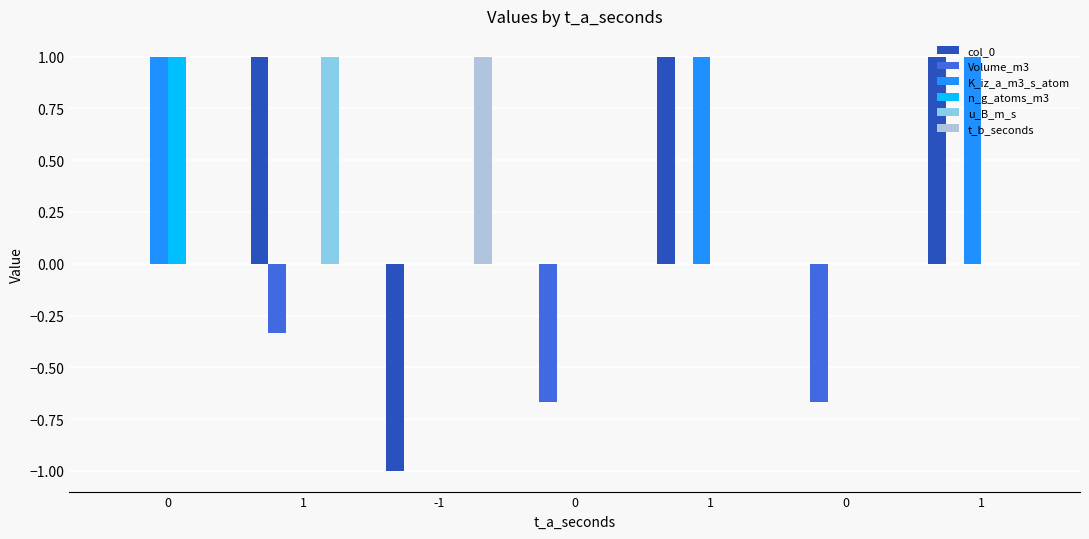

At how many categories does at least one series exceed 0?

5